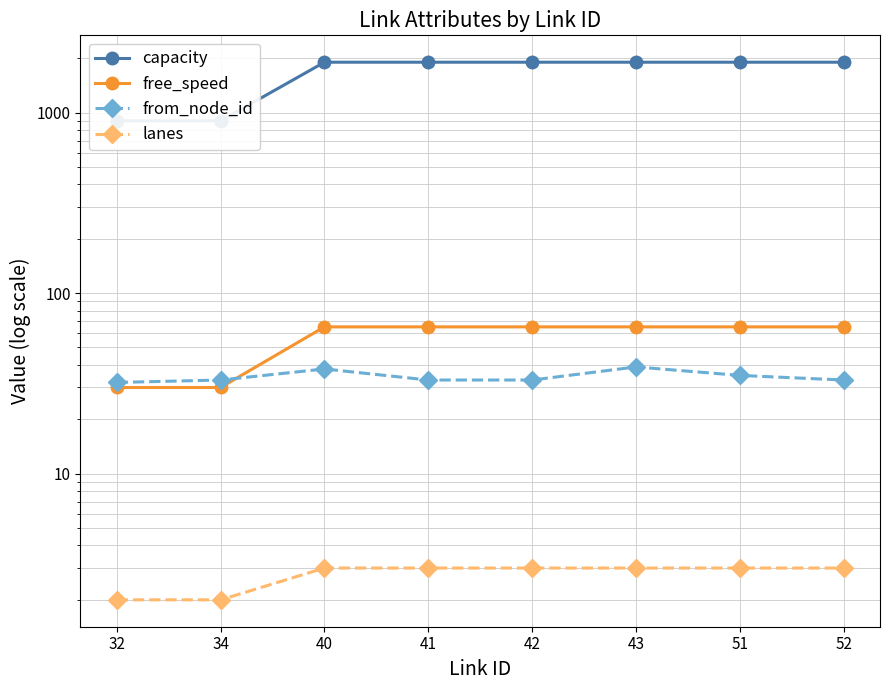

Which has a higher value, 32 or 34?

32